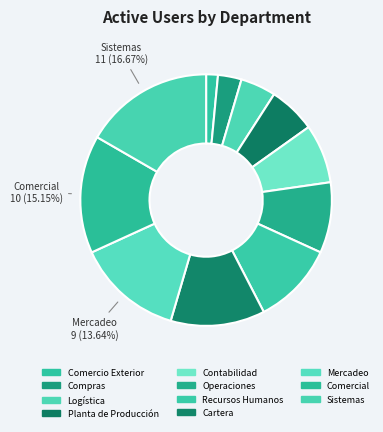

What is the total percentage of Sistemas and Compras?

19.7%